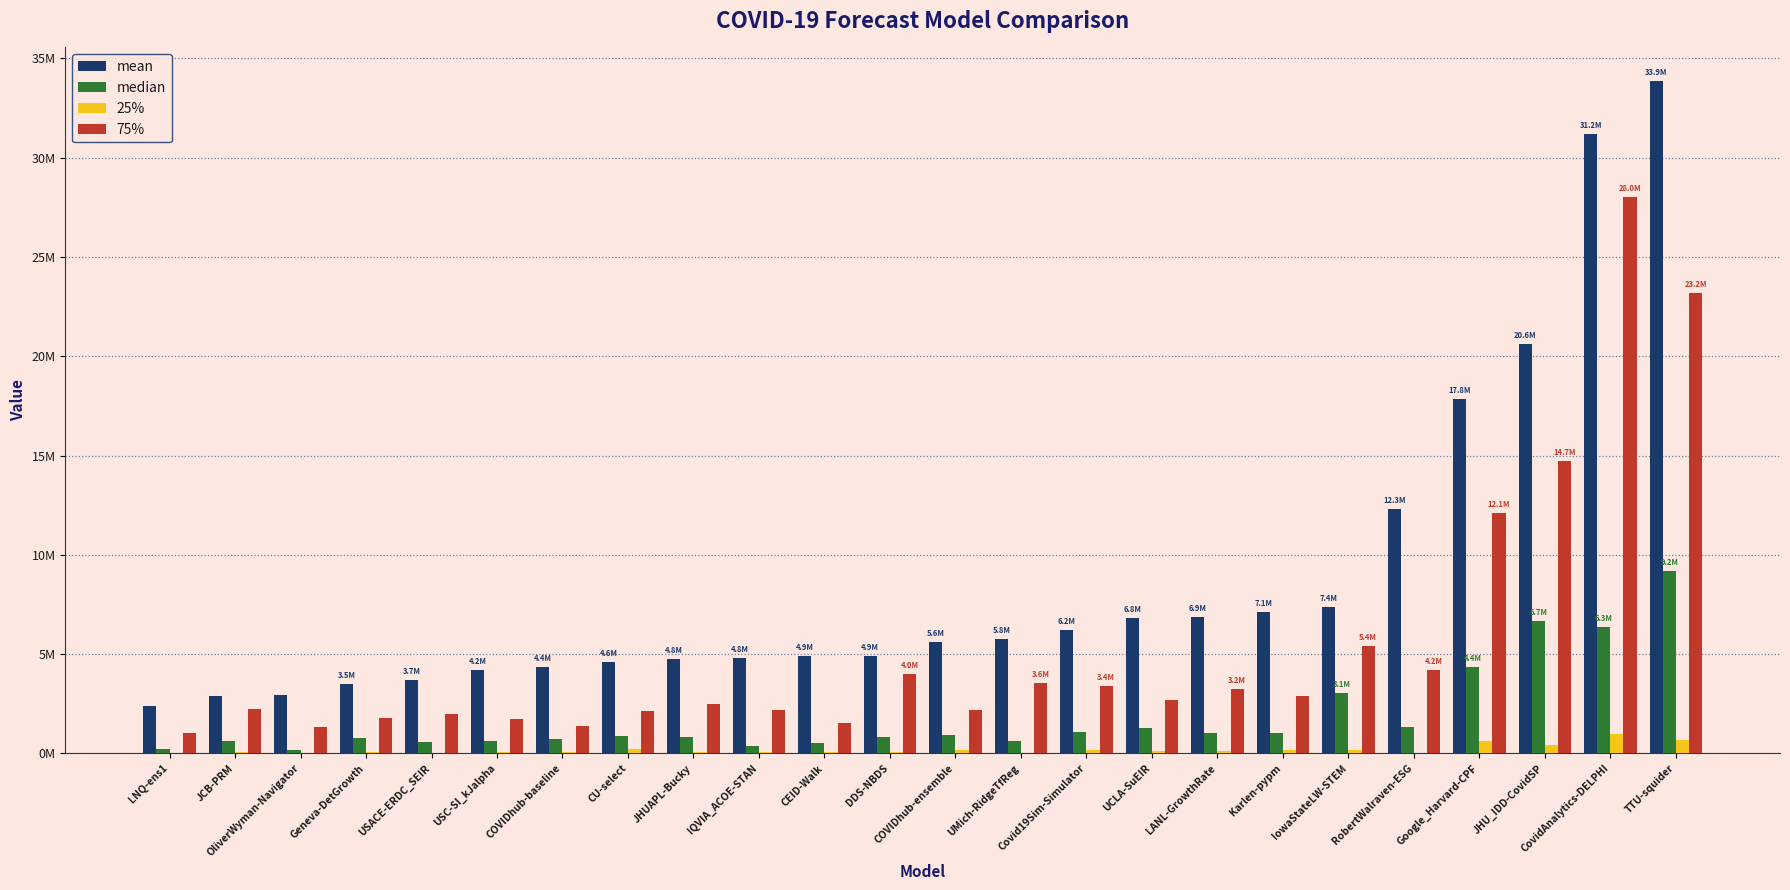

At which label does 75% first exceed 2670337?

DDS-NBDS